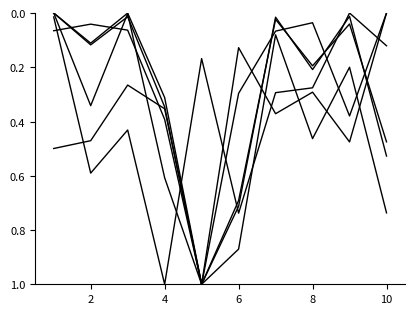

How many lines are shown in the chart?

6